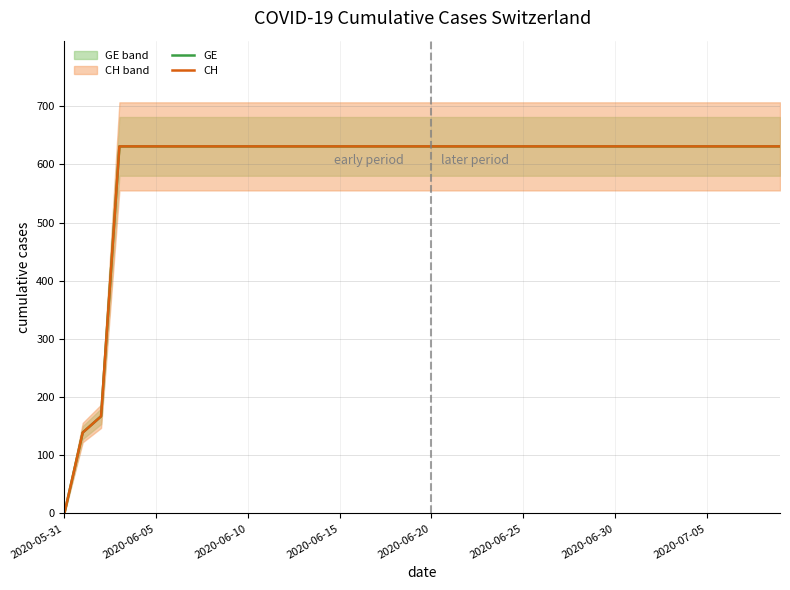

Which category has the highest value in the CH series?

2020-06-15